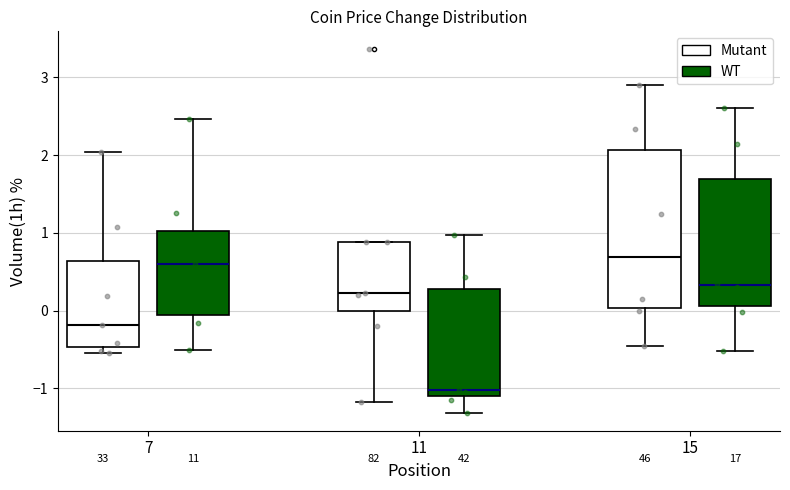

Which box is the tallest, from its lower edge to its upper edge?

15 (Mutant)